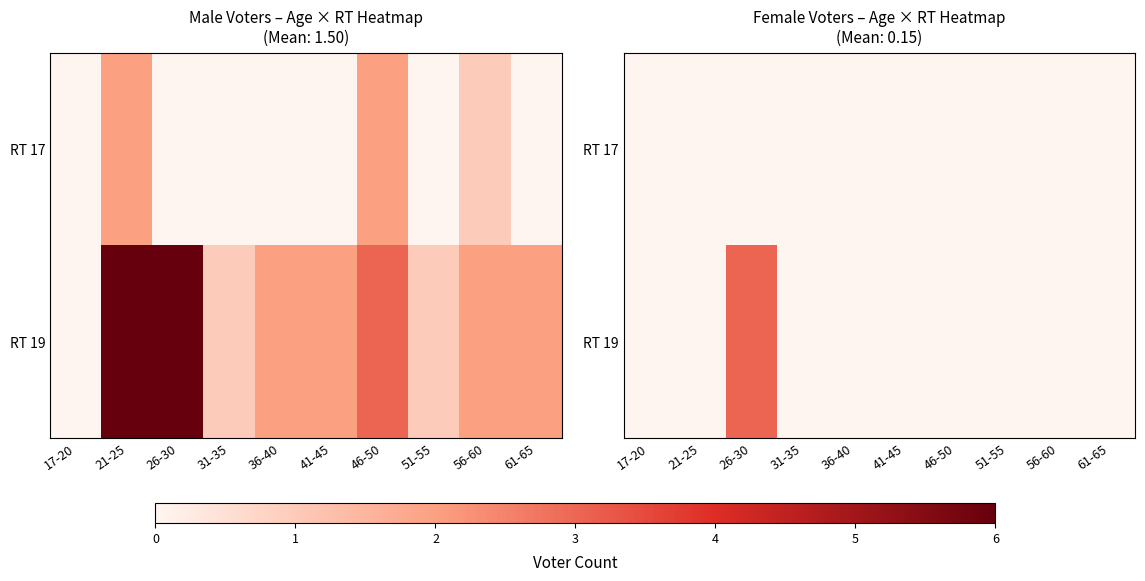

List the series in order of their peak value, highest first.

RT 19, RT 17